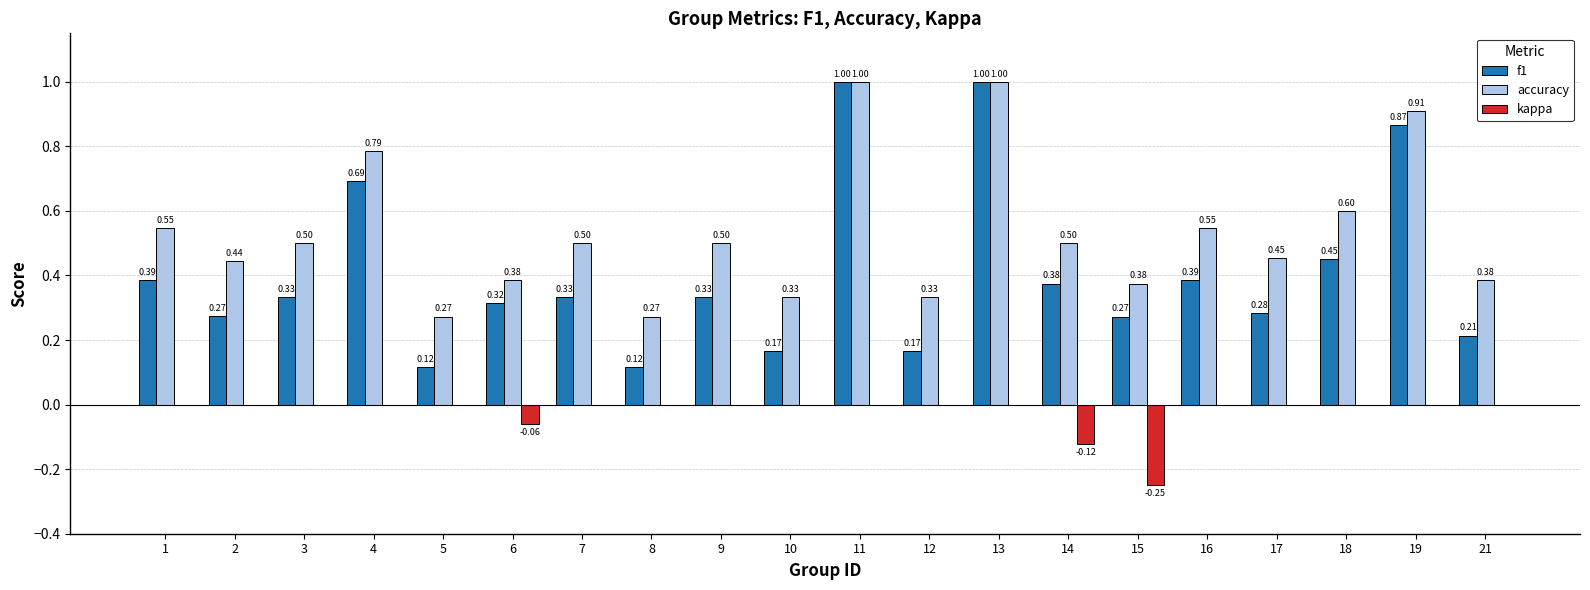

Is the value of accuracy at 21 greater than the value of f1 at 3?

Yes